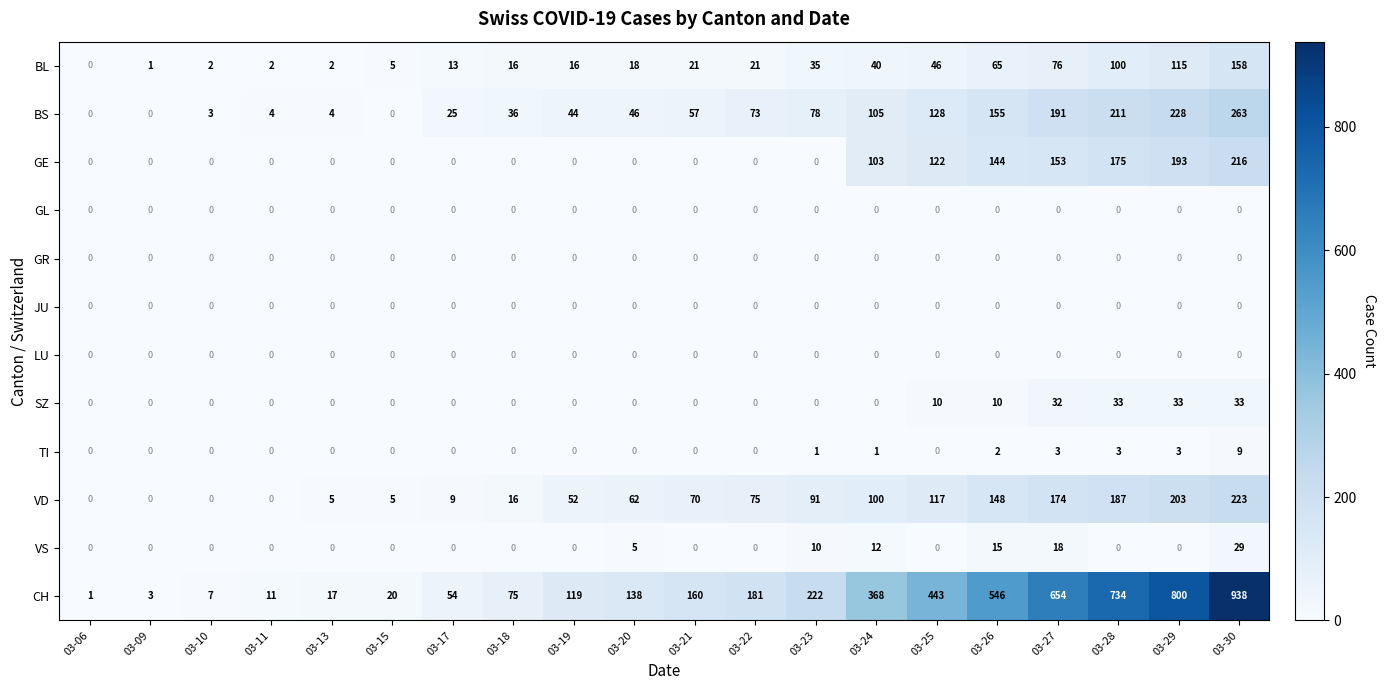

Rank the categories by CH value from lowest to highest.

03-06, 03-09, 03-10, 03-11, 03-13, 03-15, 03-17, 03-18, 03-19, 03-20, 03-21, 03-22, 03-23, 03-24, 03-25, 03-26, 03-27, 03-28, 03-29, 03-30